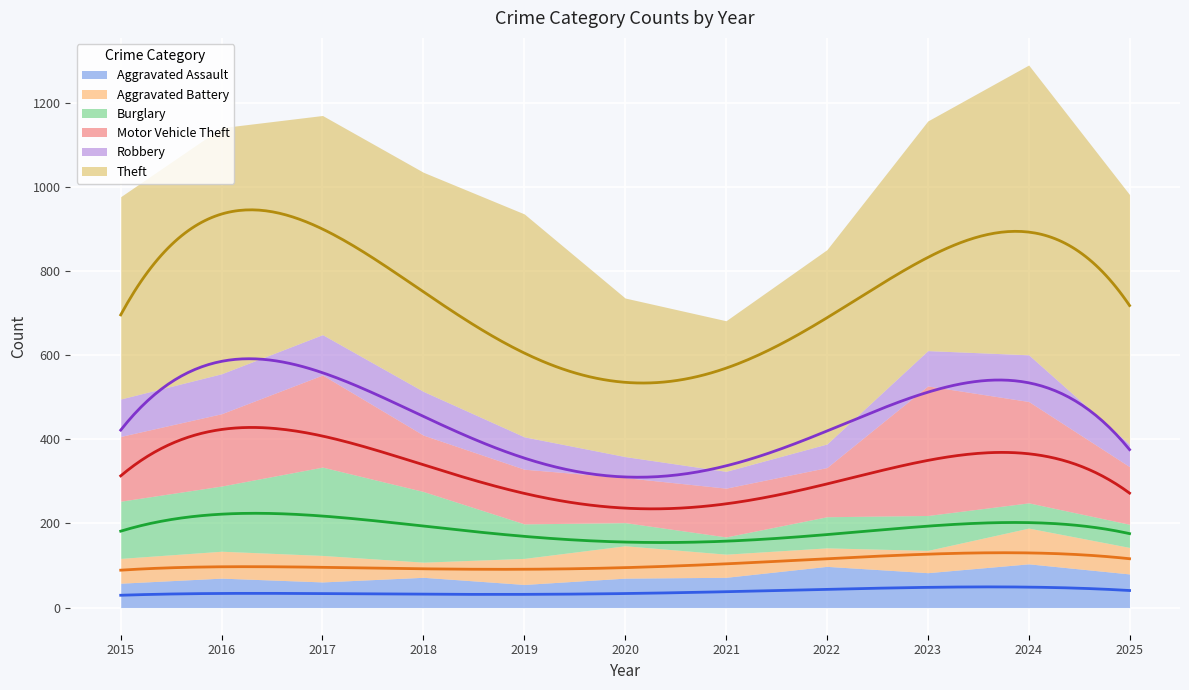

True or false: Motor Vehicle Theft and Aggravated Assault cross at least once.

False